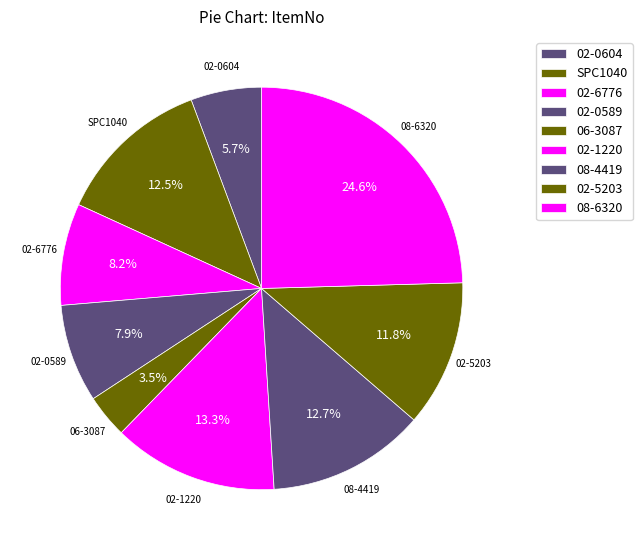

To the nearest percent, what is the average slice percentage?

11%